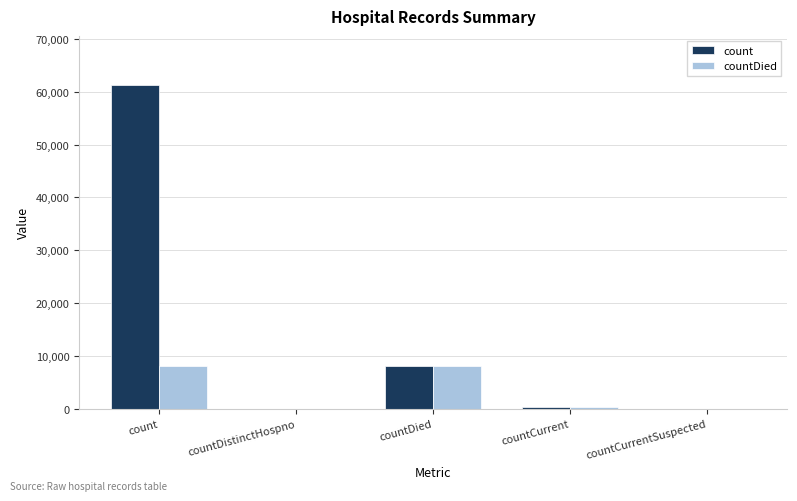

Which series has the largest total across all categories?

count